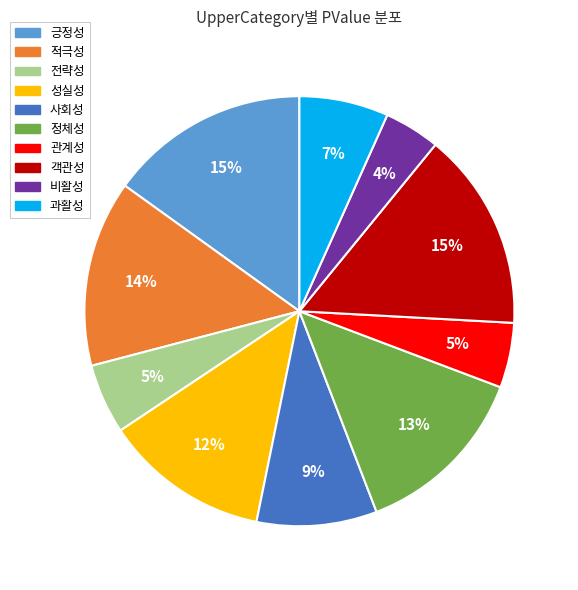

What is the smallest slice in the pie chart?

비활성